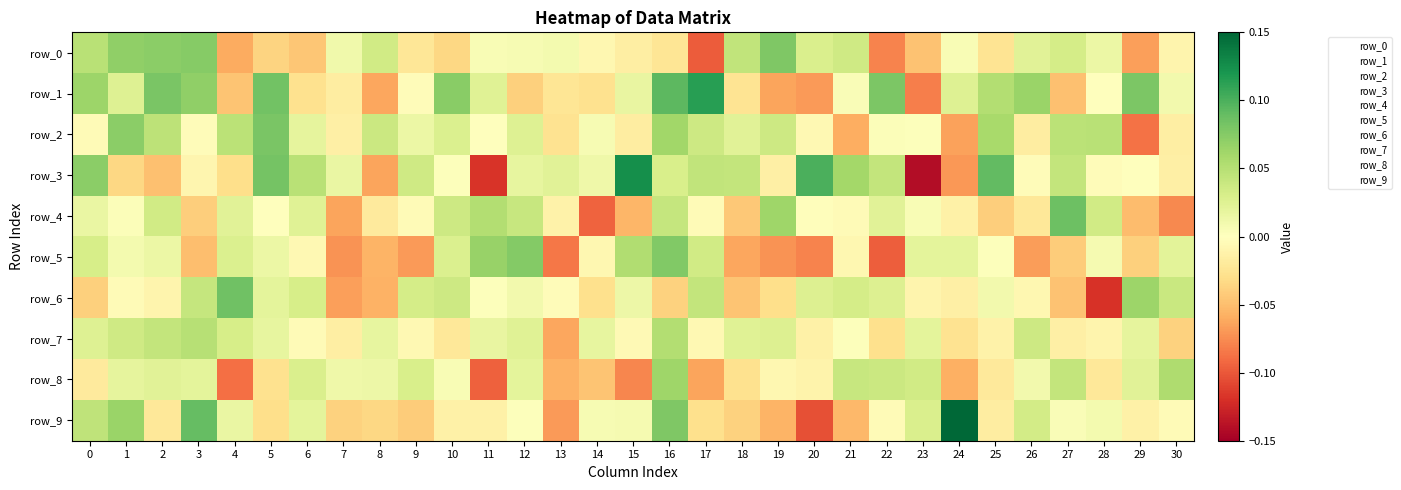

Where is row_6 nearest to the value 0?

11